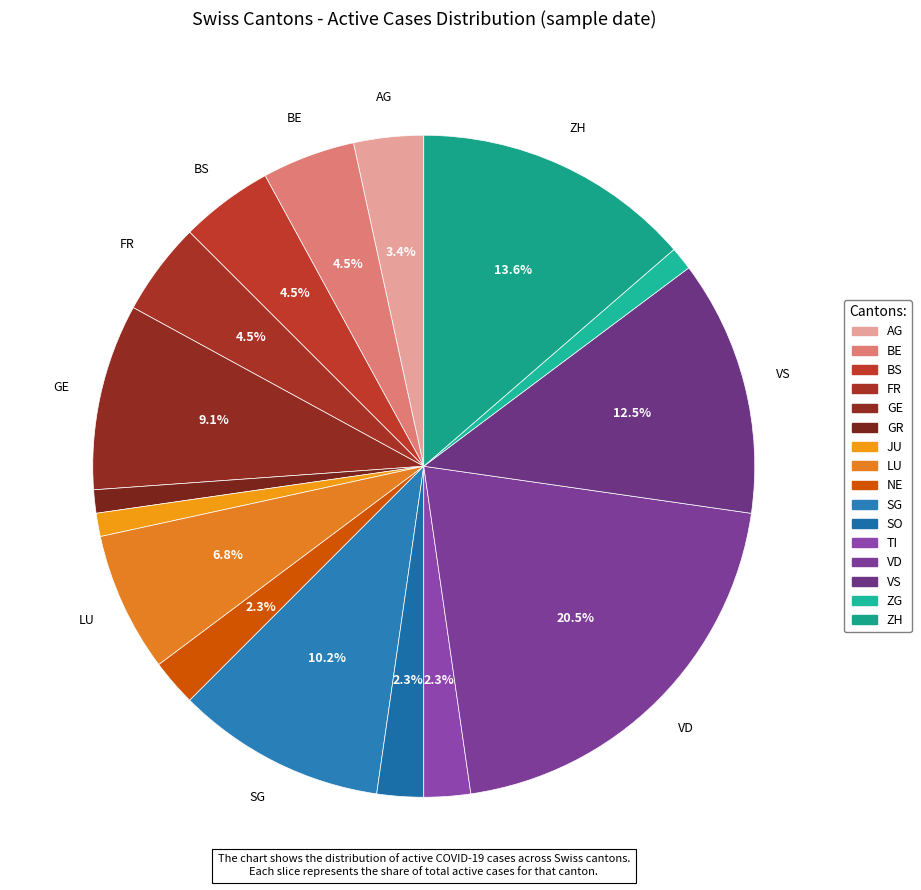

Is there a majority slice in this chart?

No